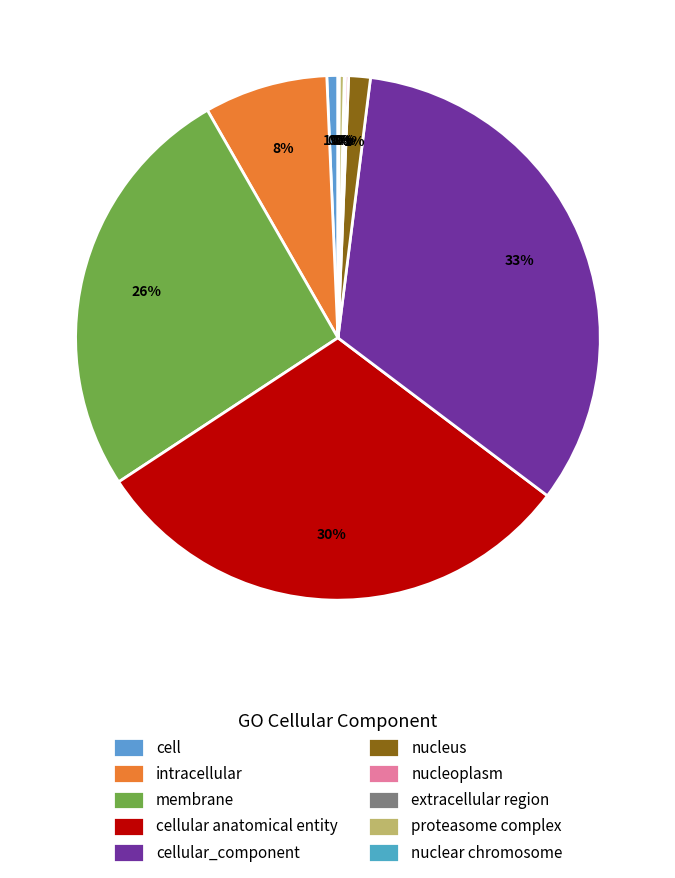

Is nucleus the majority of the pie?

No